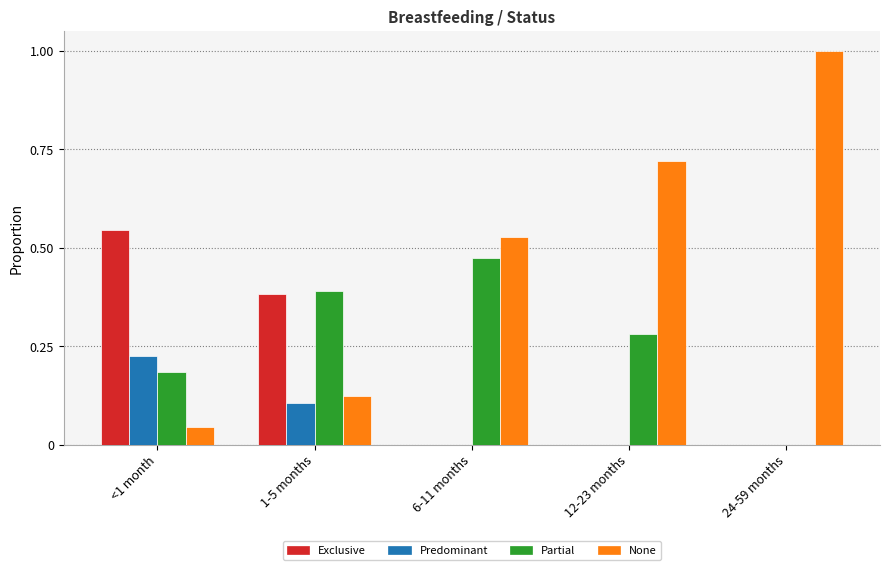

Which series has the largest total across all categories?

None